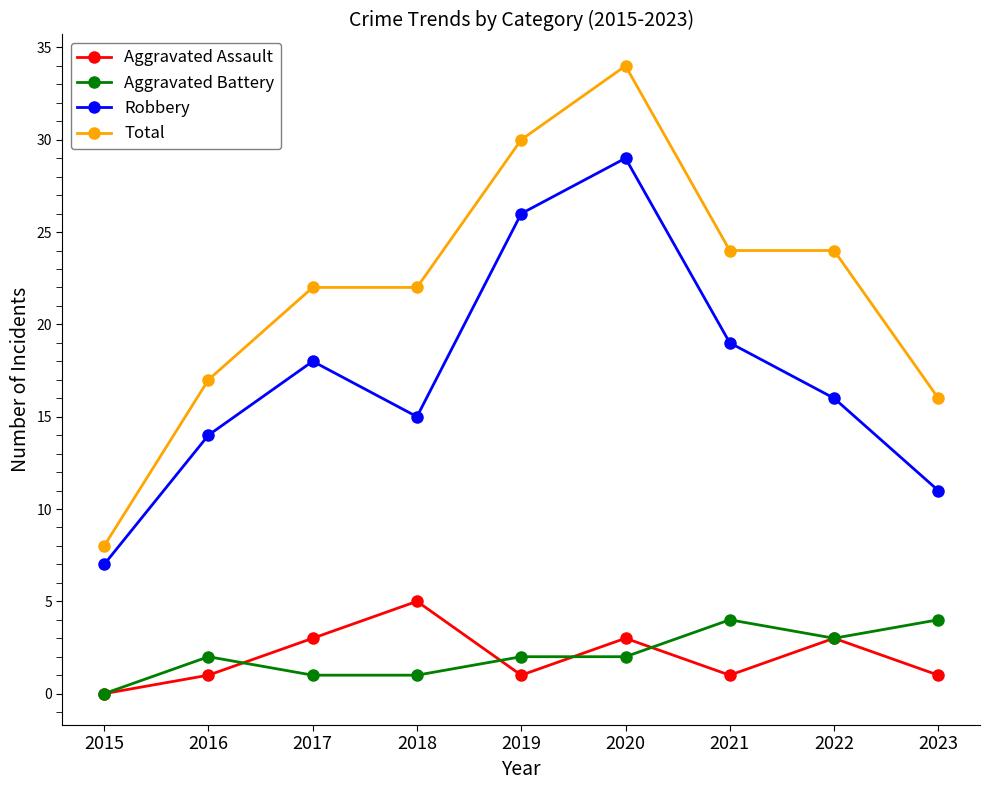

What value does the Robbery series have at 2021, to the nearest 5?

20